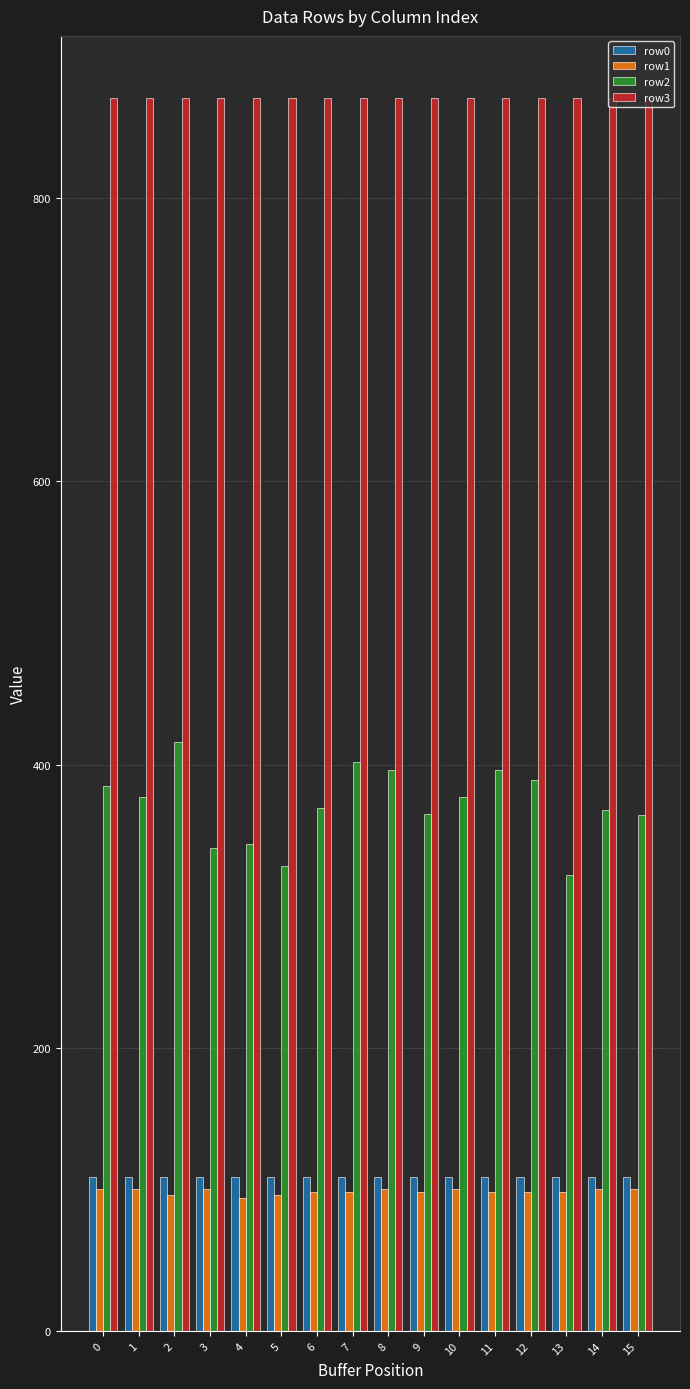

Count the number of categories in the chart.

16